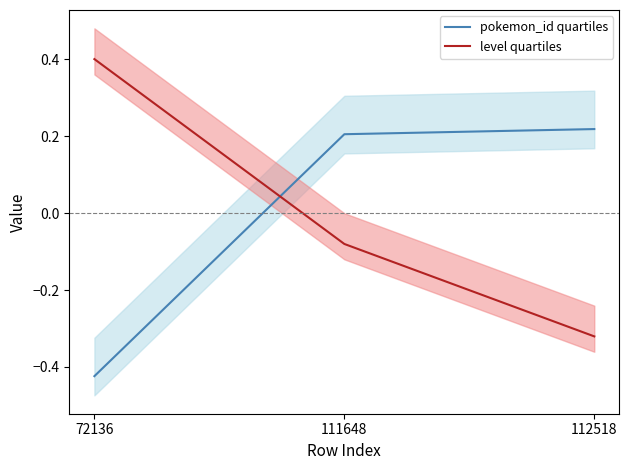

What is the difference between the highest and lowest values at 111648?

0.3